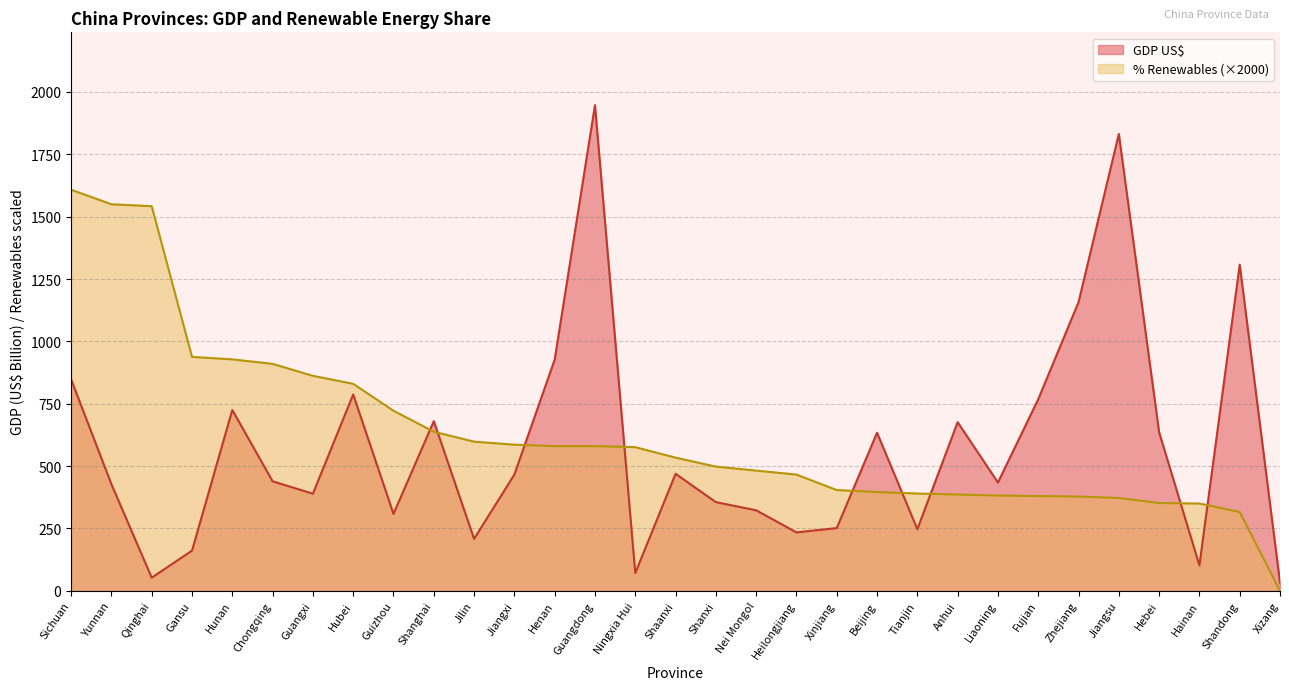

What is the difference between the maximum and second lowest values in the % Renewables series?

1292.0